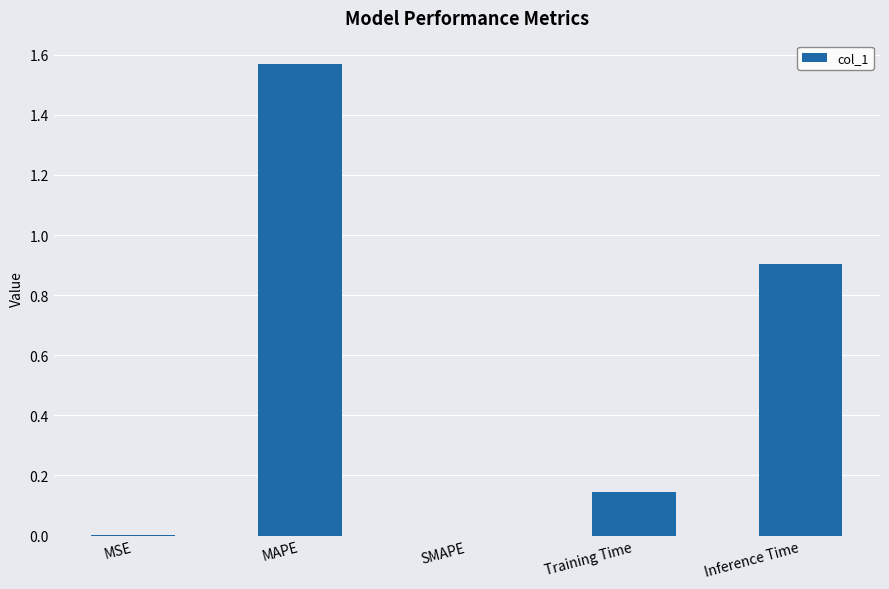

The chart shows a value of 0.2 at Training Time. True or false?

False